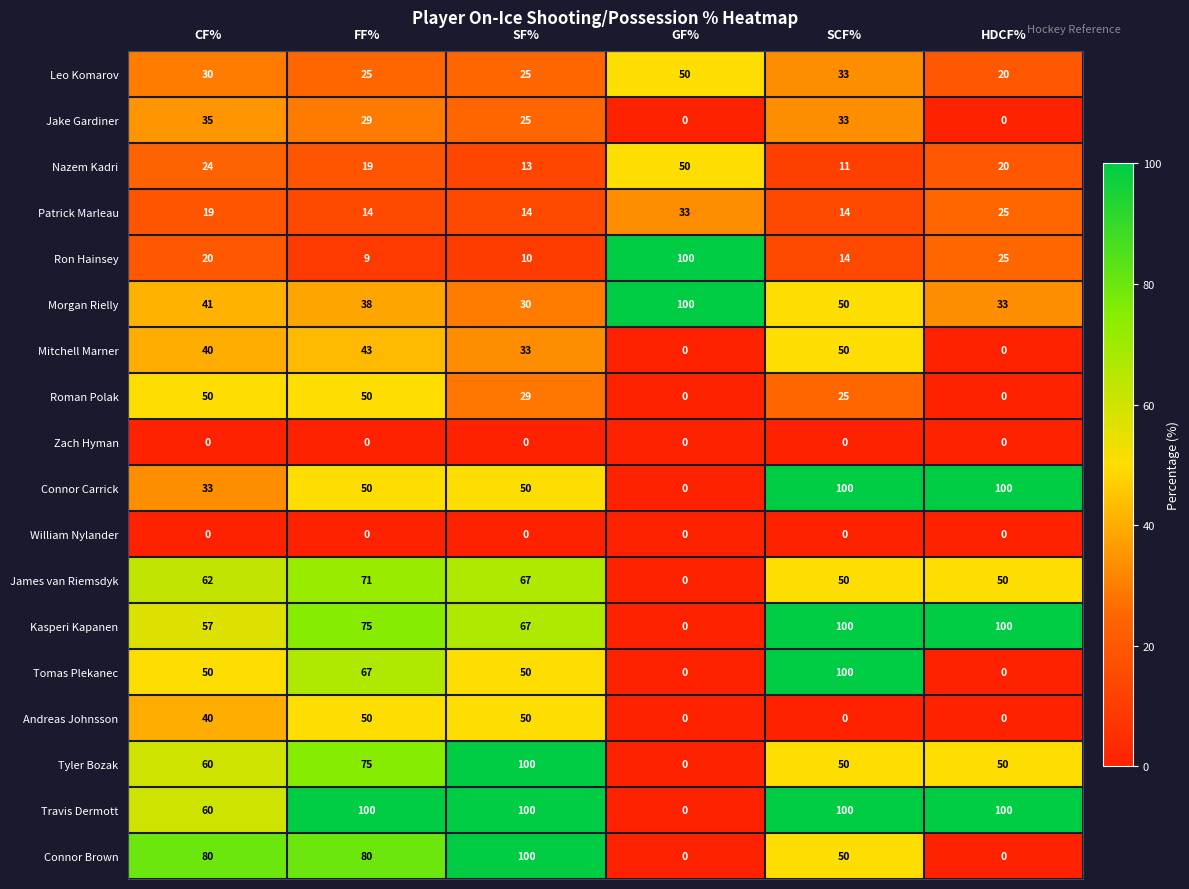

Is it true that Connor Carrick equals 159 at SCF%?

False